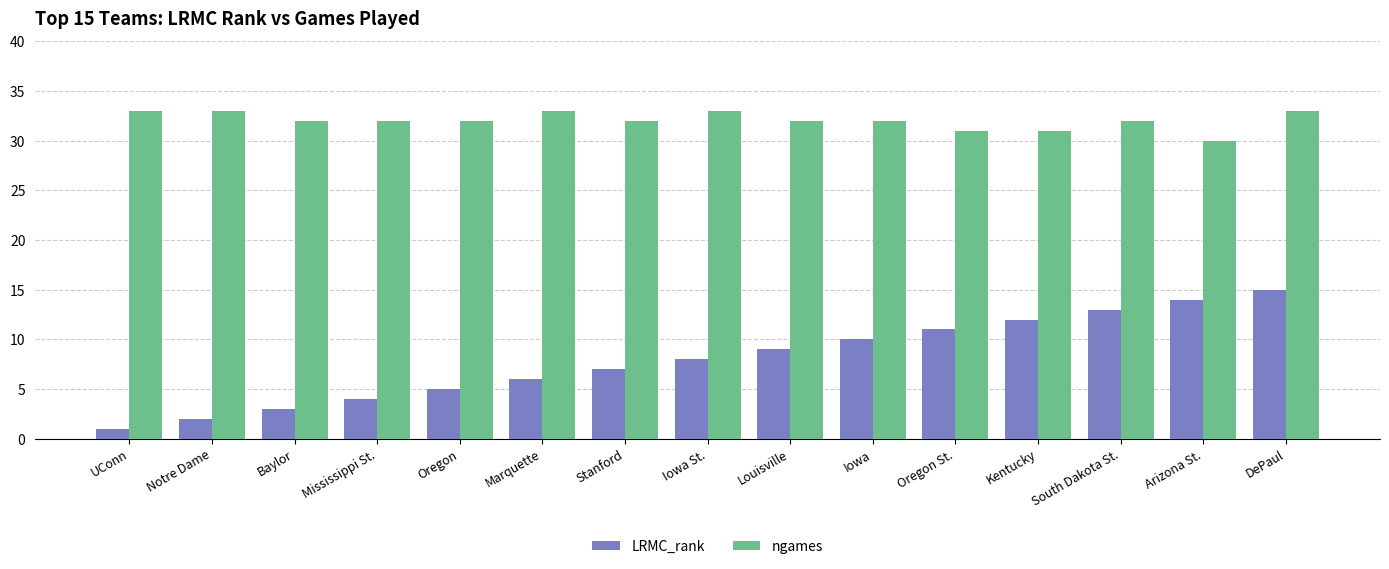

How many bars are there in each group?

2